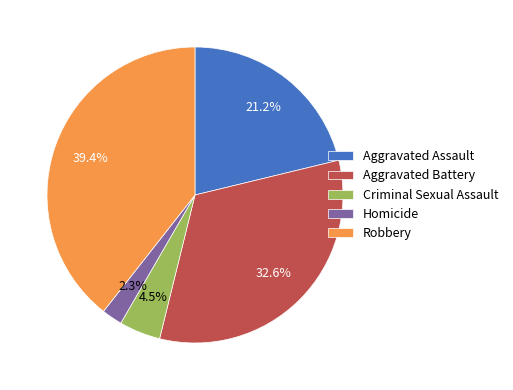

Rank the categories by value from highest to lowest.

Robbery, Aggravated Battery, Aggravated Assault, Criminal Sexual Assault, Homicide